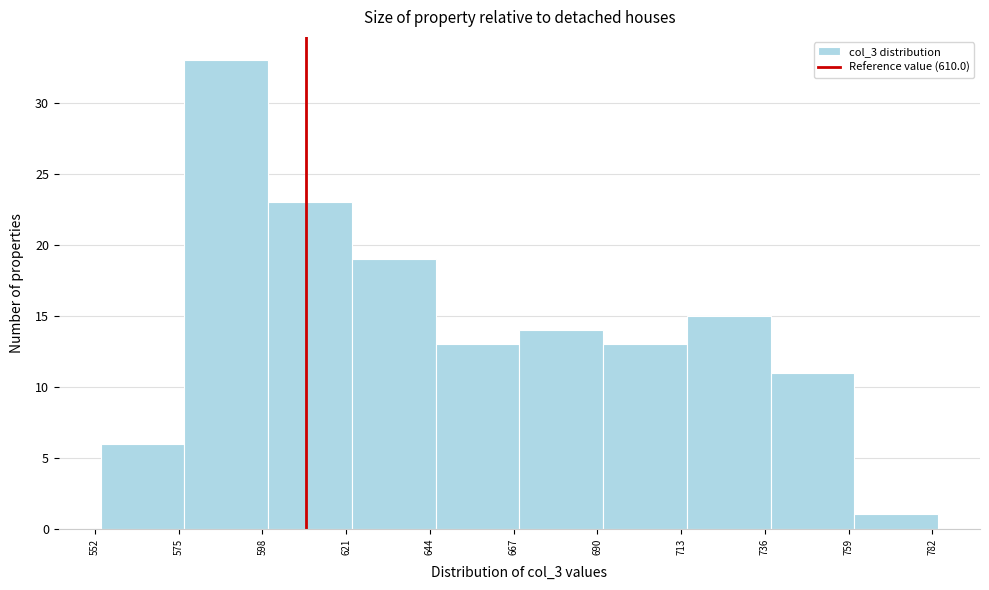

Reading left to right, transcribe this chart: for each bar, give the range it covers on the x-axis and its height. Neither the bar edges nor the heights are printed on the chart, so give them approximately, as read against the axes.

555 to 575: 6
575 to 600: 33
600 to 625: 23
625 to 645: 19
645 to 670: 13
670 to 690: 14
690 to 715: 13
715 to 740: 15
740 to 760: 11
760 to 785: 1